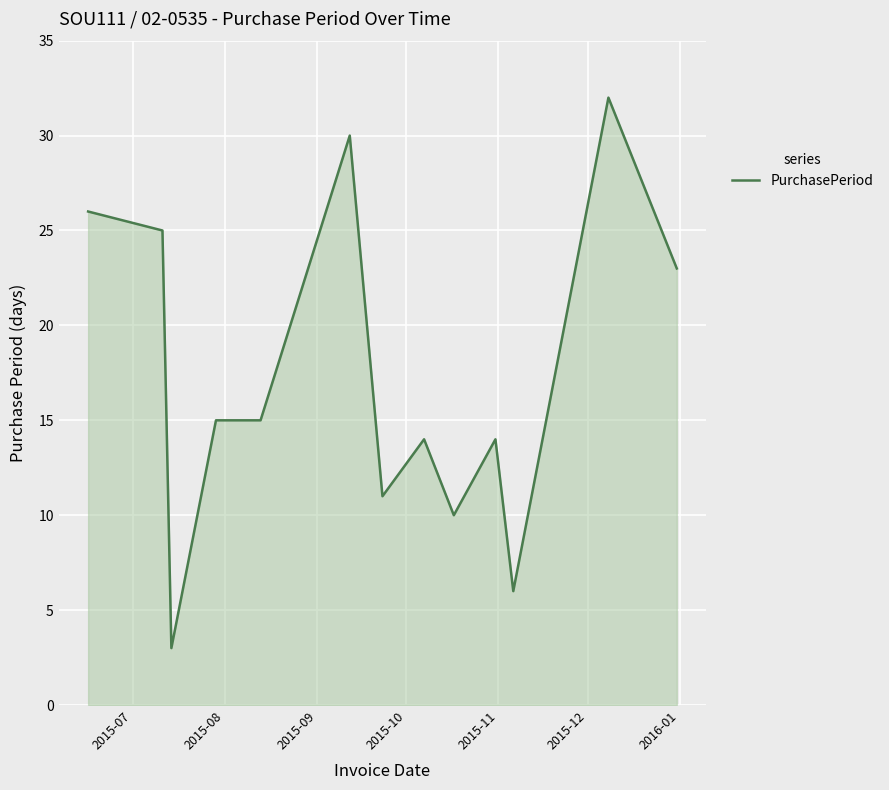

Reading left to right, transcribe all the data shown in this chart.

26	25	3	15	15	30	11	14	10	14	6	32	23